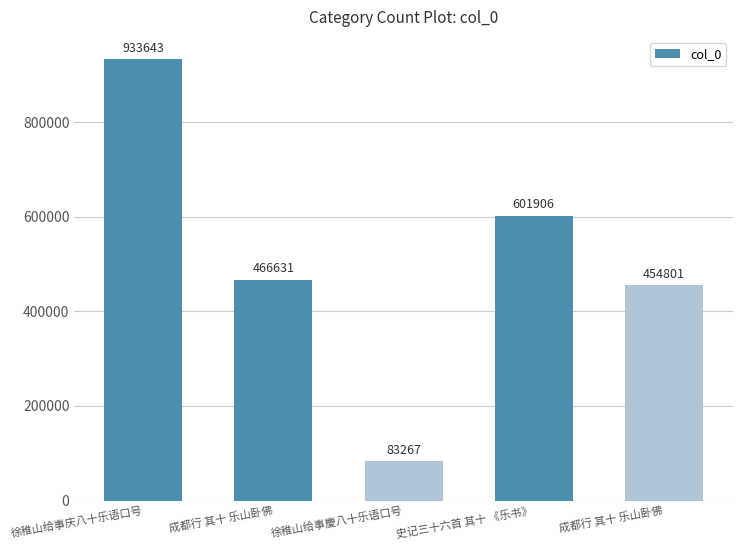

How many values are below 466631?

2